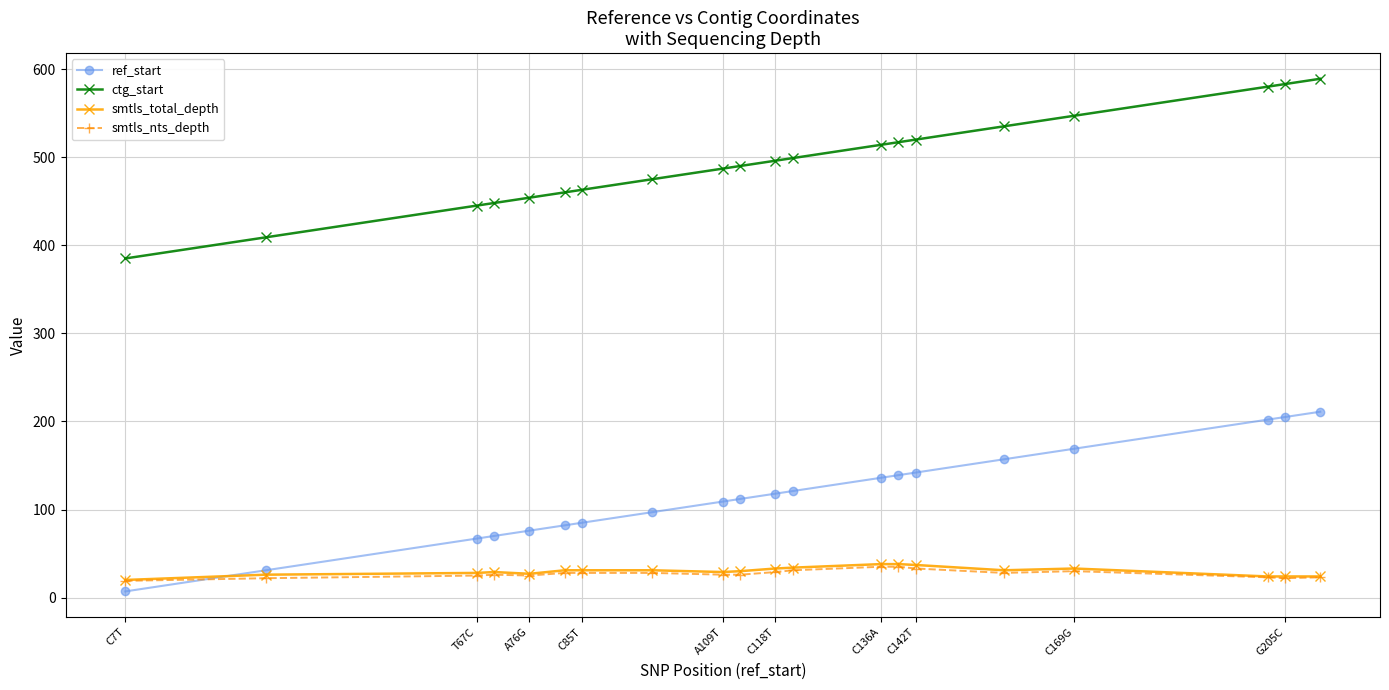

Which series has the largest total across all categories?

ctg_start